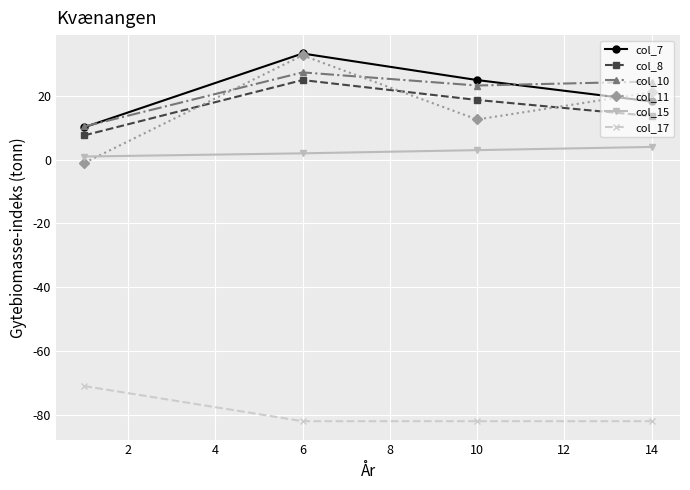

How many lines are shown in the chart?

6